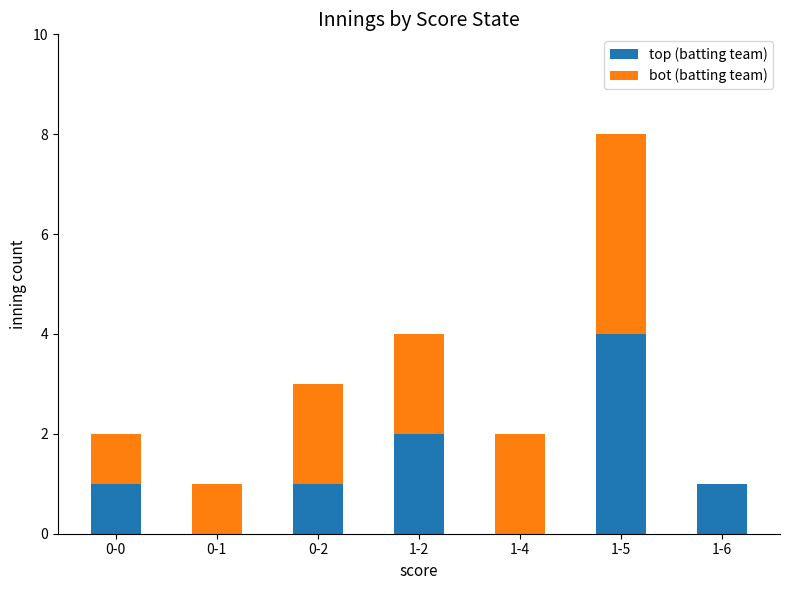

At which category is the sum across all series the highest?

1-5